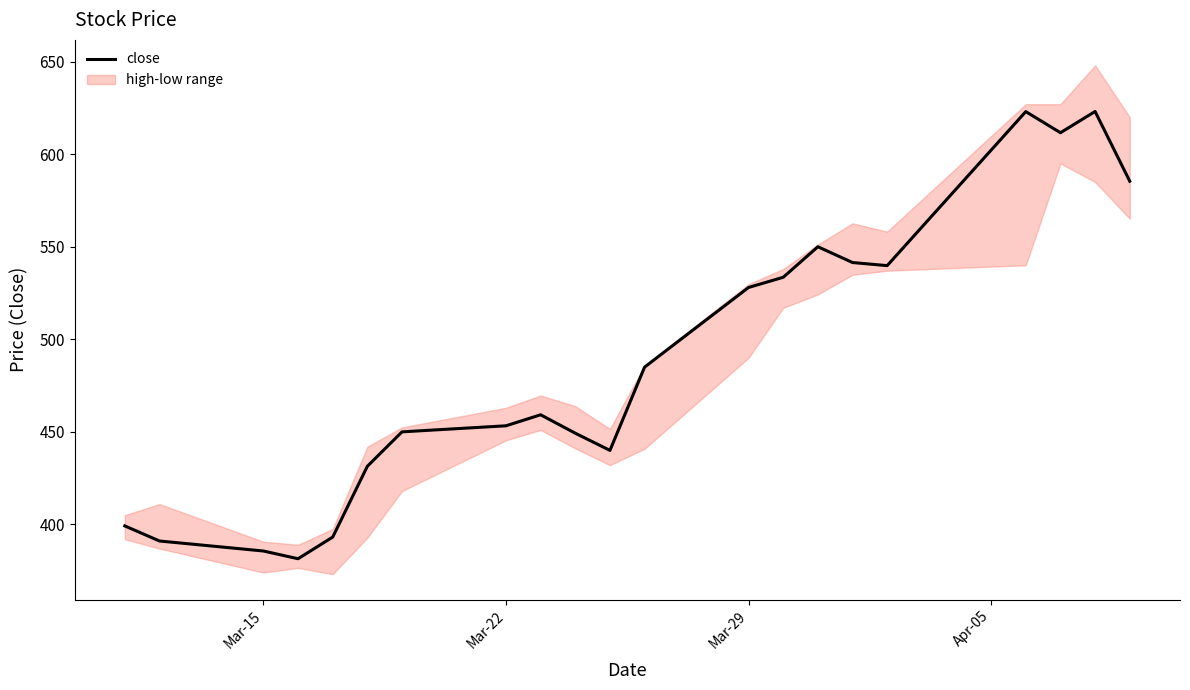

What is the maximum value for close?

623.1